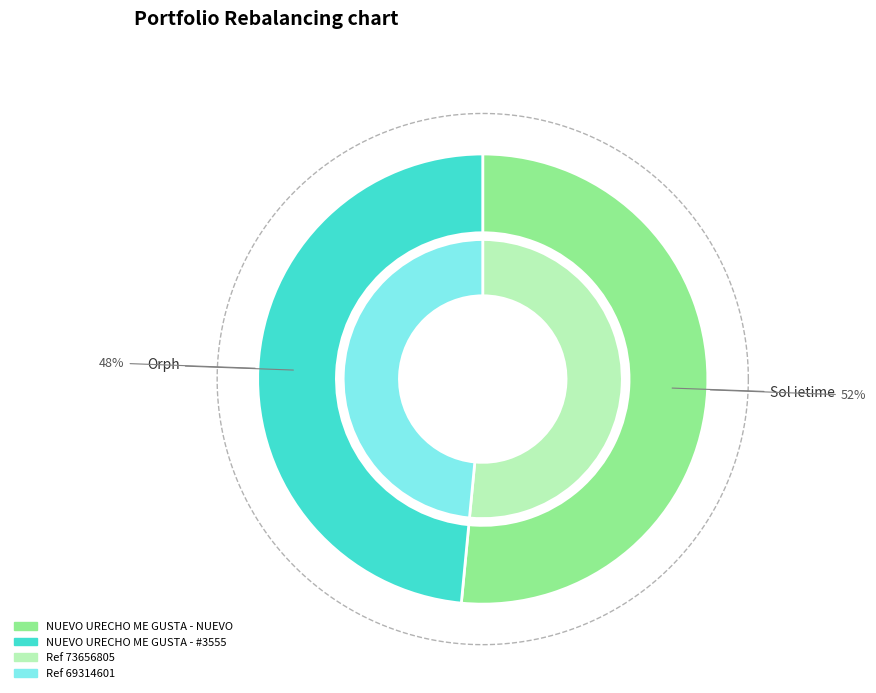

Rank the categories by value from lowest to highest.

NUEVO URECHO ME GUSTA - #3555 - NUEVO UR, NUEVO URECHO ME GUSTA - NUEVO URECHO ME